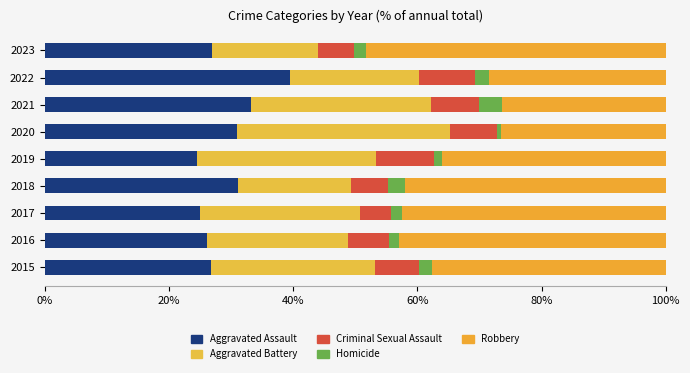

At how many categories does at least one series exceed 47?

1